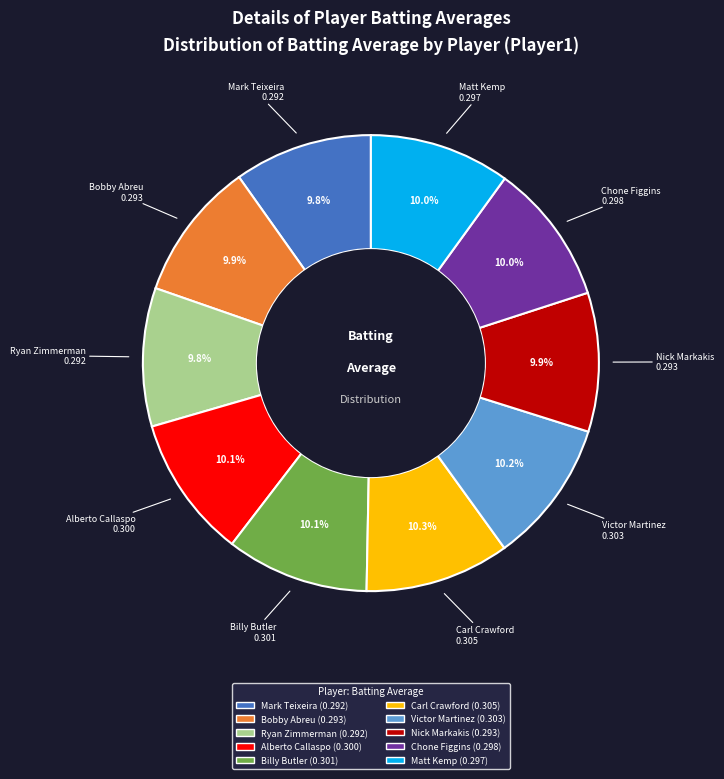

What percentage do Alberto Callaspo and Victor Martinez together represent?

20.3%